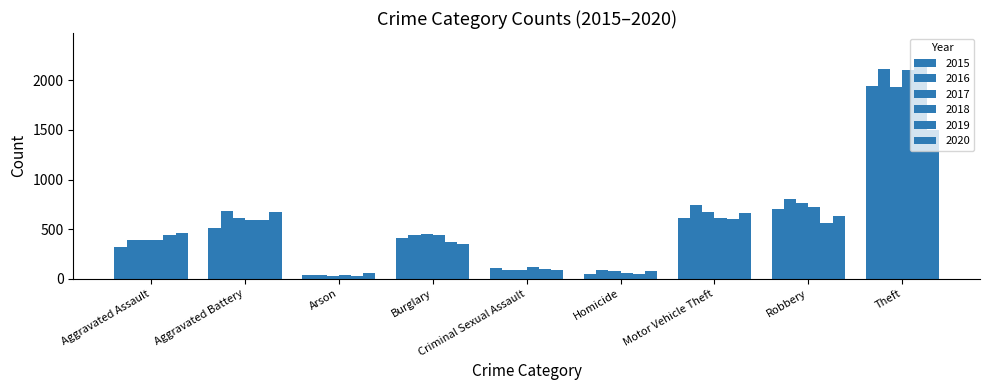

How many bars are there in total?

54